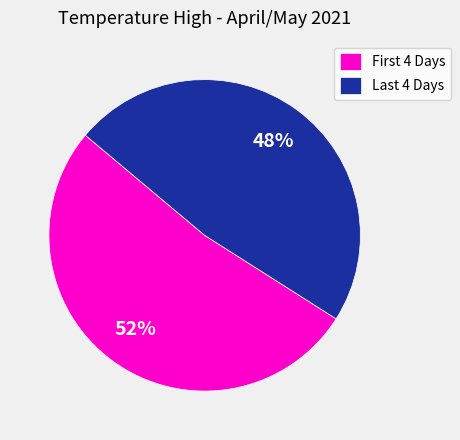

What is the majority slice?

First 4 Days